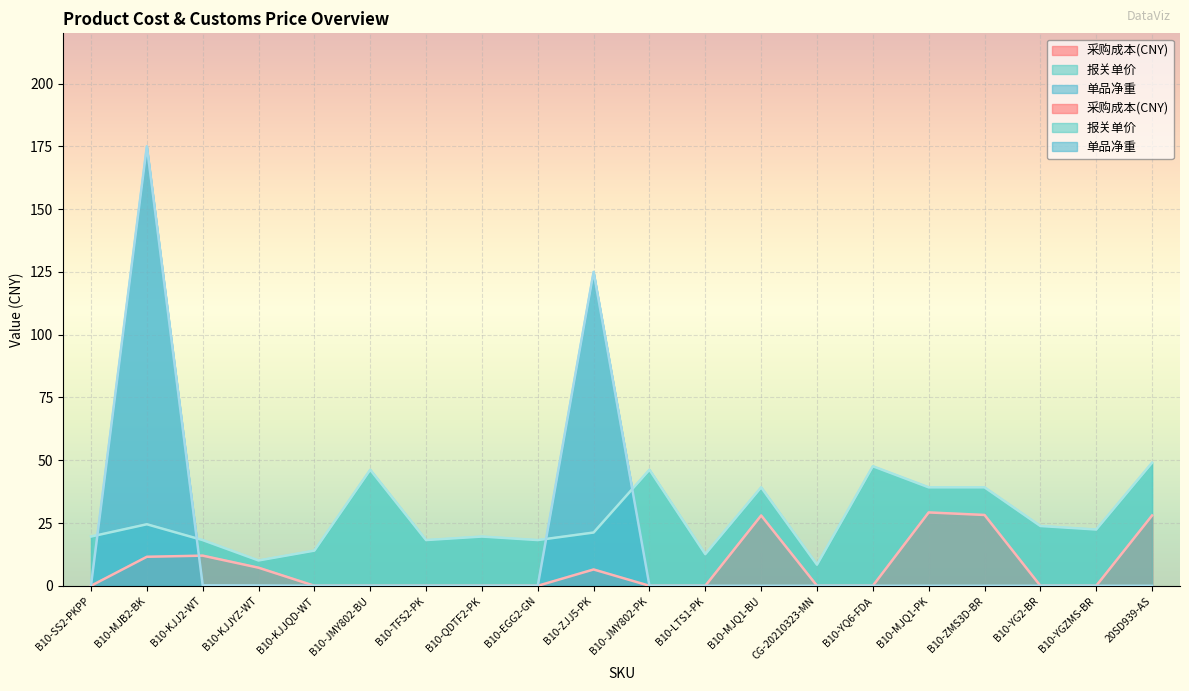

What is the highest value of the 报关单价 series?

49.0